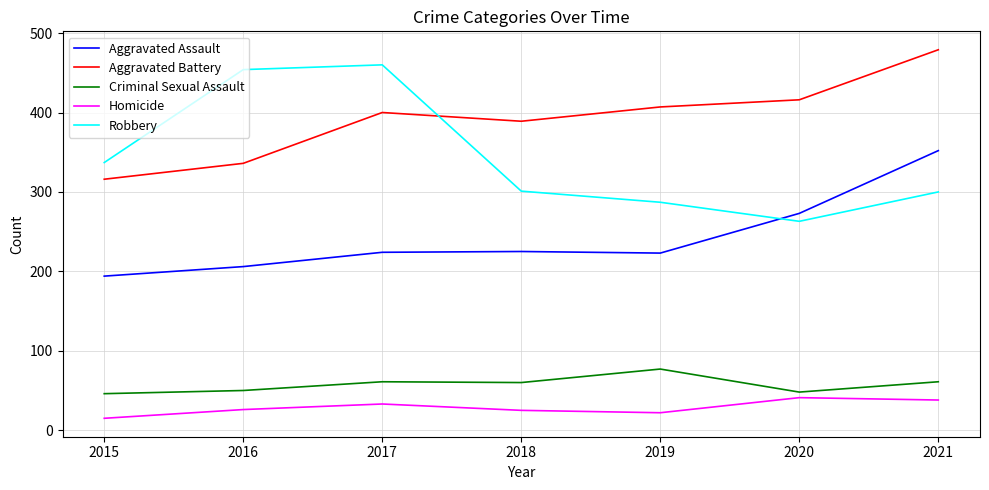

Between 2015 and 2016, which series saw the biggest shift?

Robbery